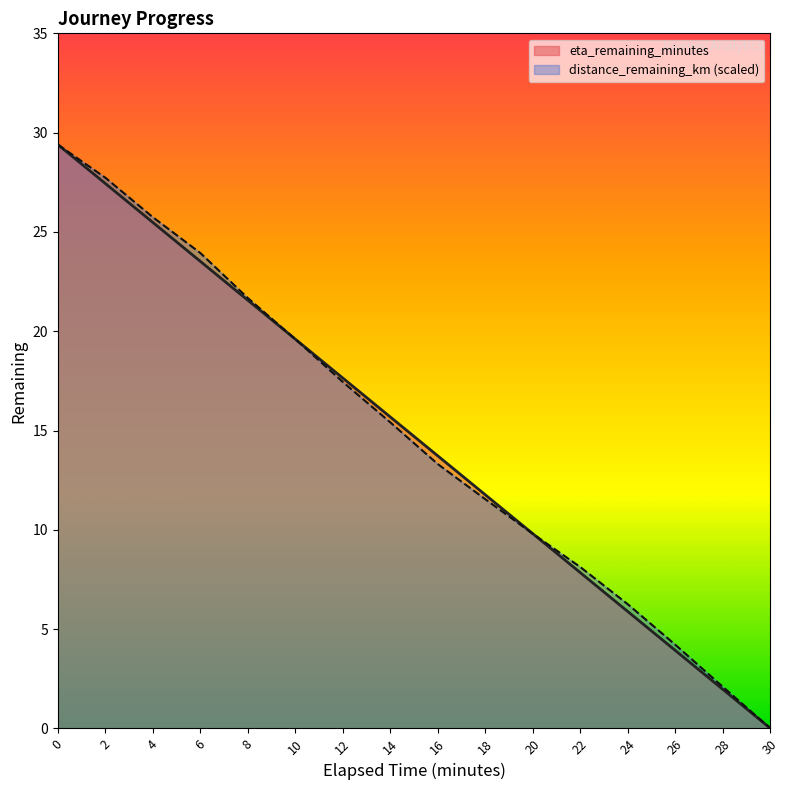

What is the total value across all series at 4?

51.2